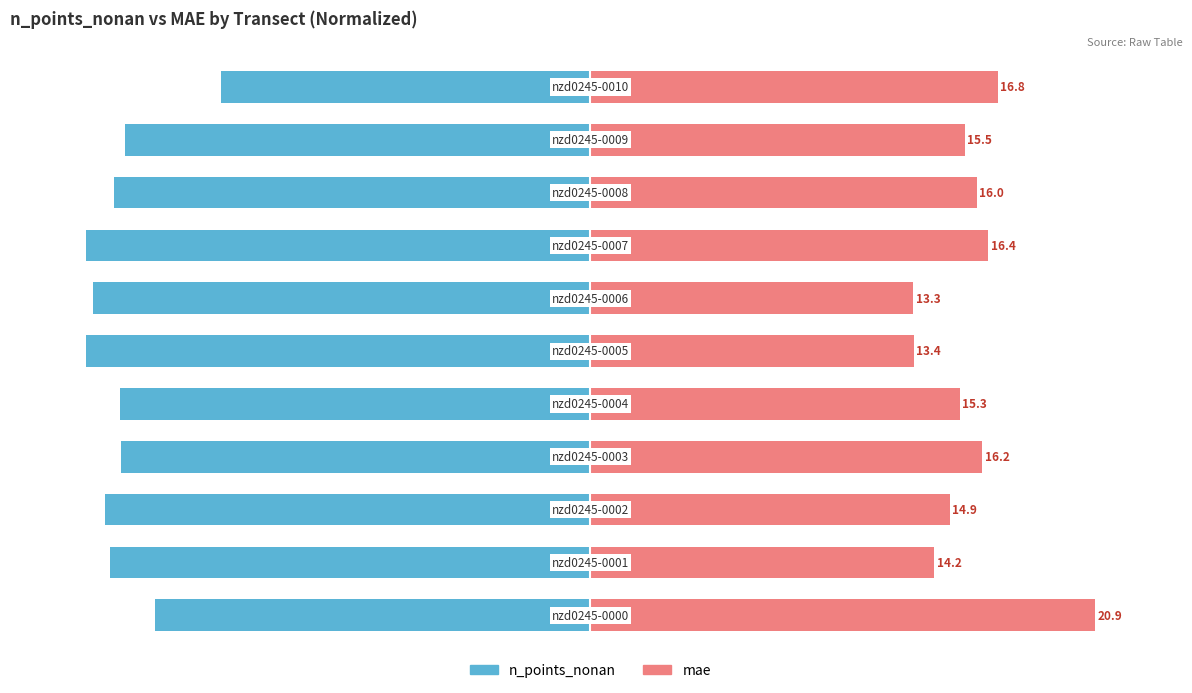

Read the n_points_nonan value at 8.

-94.4